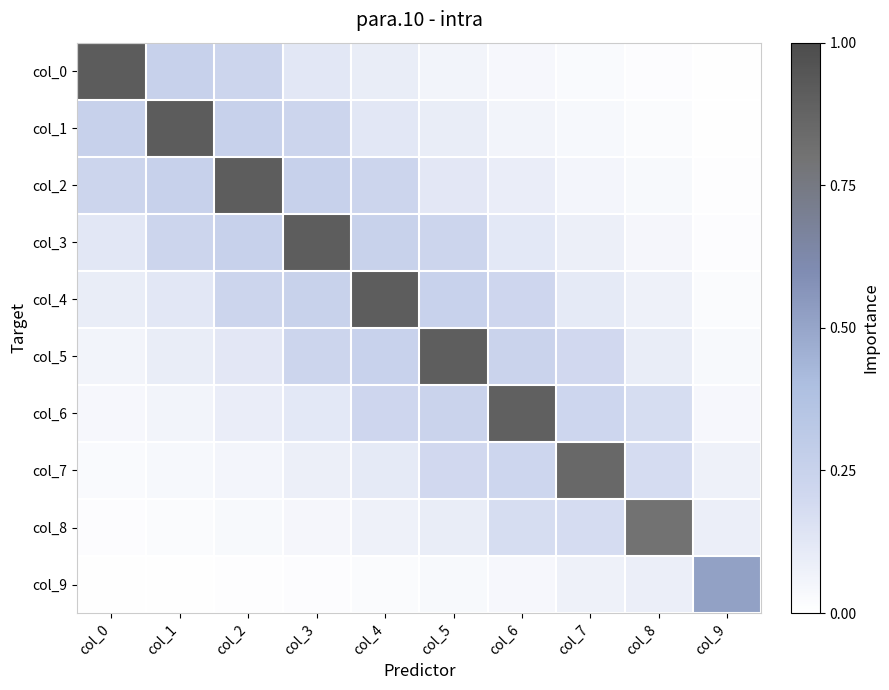

Which category has the lowest value across all series?

col_9